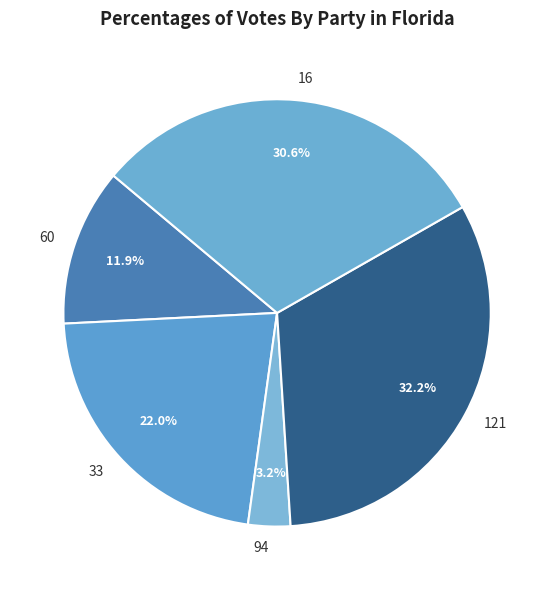

How many slices are in this pie chart?

5